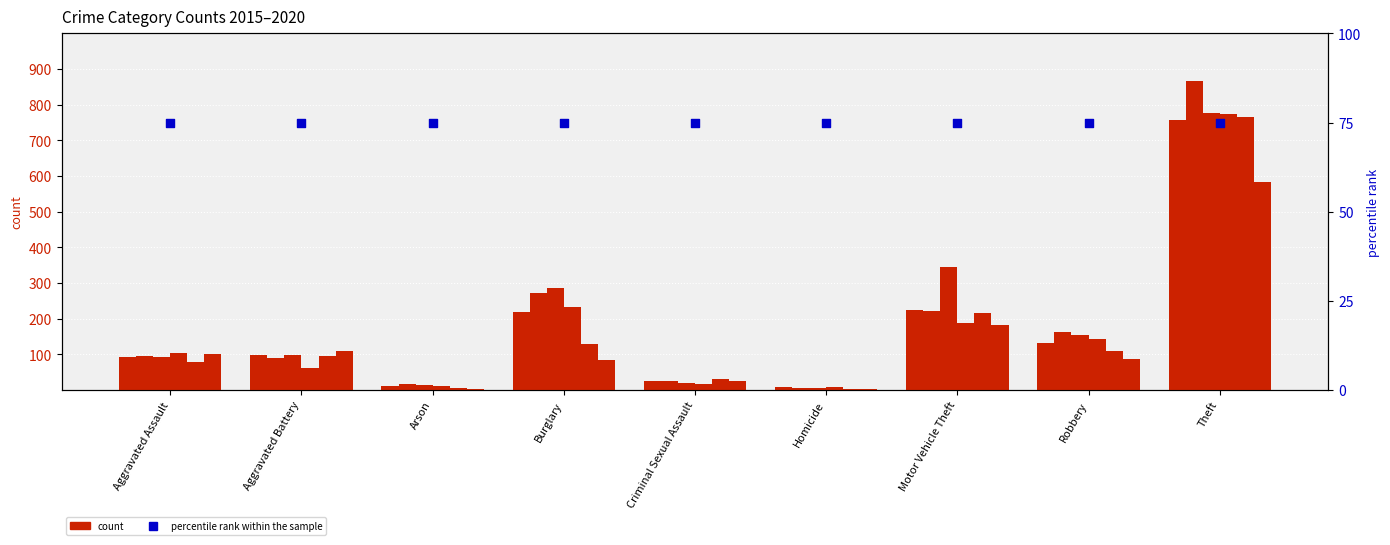

At which category is the sum across all series the highest?

Theft